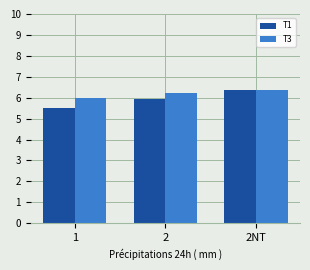

Reading left to right, transcribe all the data shown in this chart.

T1: 1=5.5	2=5.9	2NT=6.4
T3: 1=6.0	2=6.2	2NT=6.4